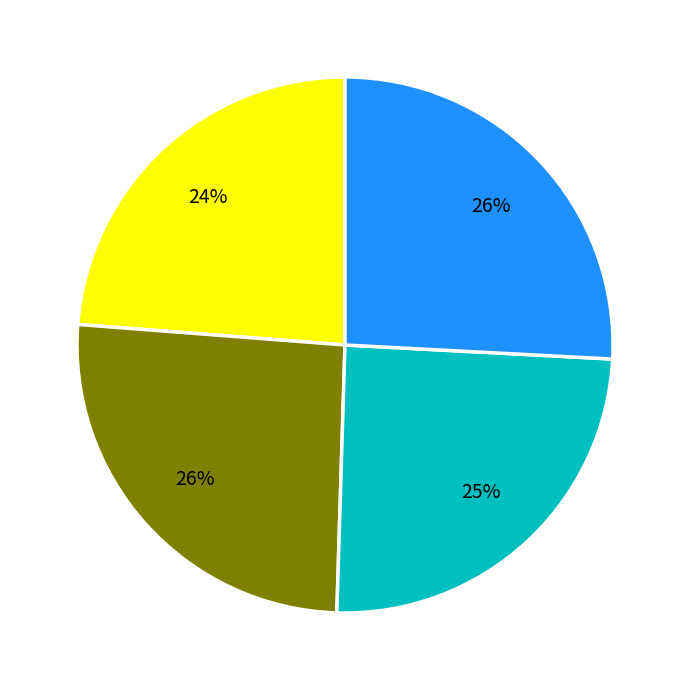

To the nearest percent, what is the average slice percentage?

25%